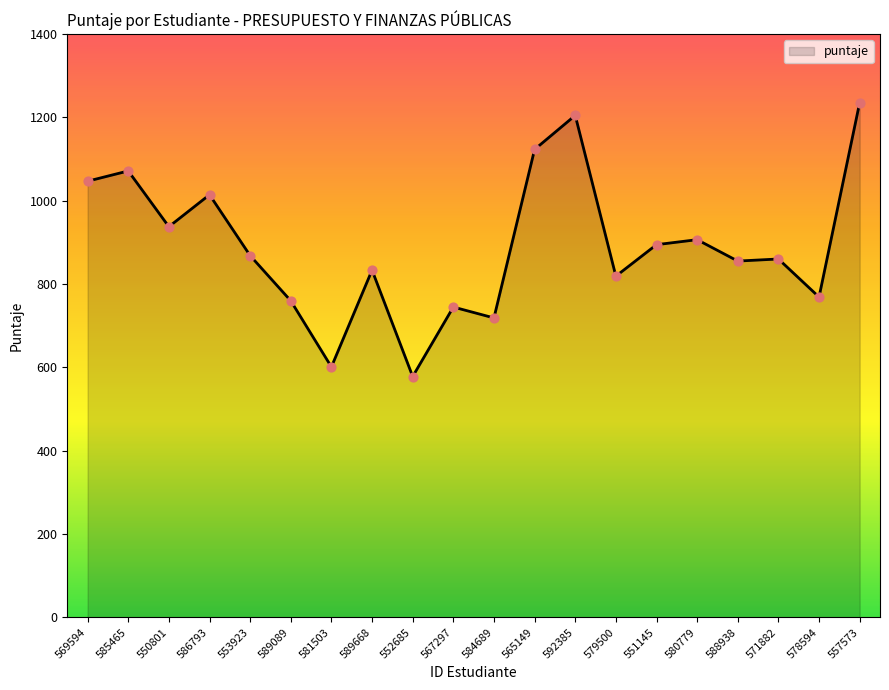

What is the change in value from 567297 to 557573?

+490.9